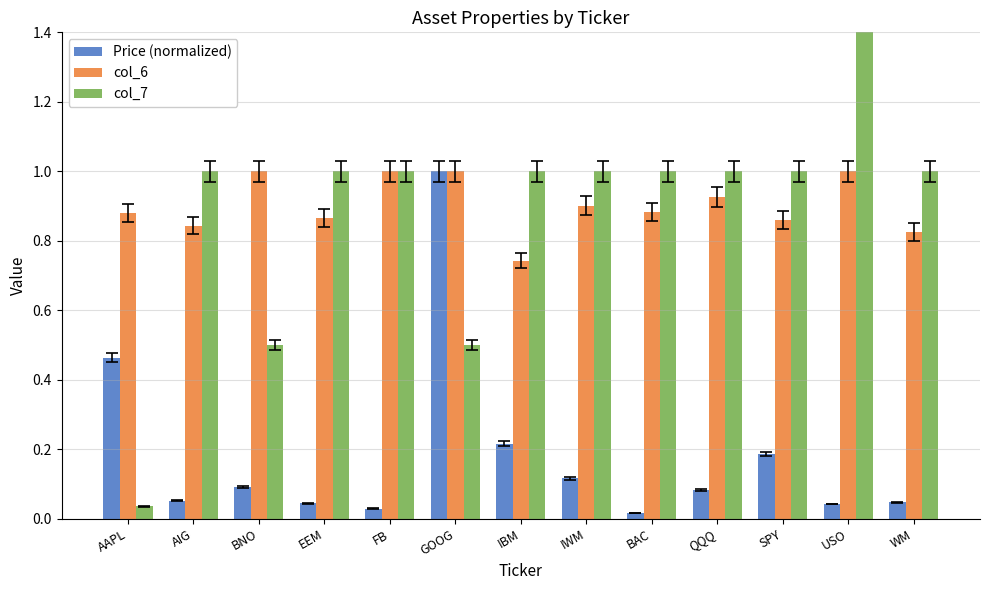

Which has a higher value, WM or BAC?

WM